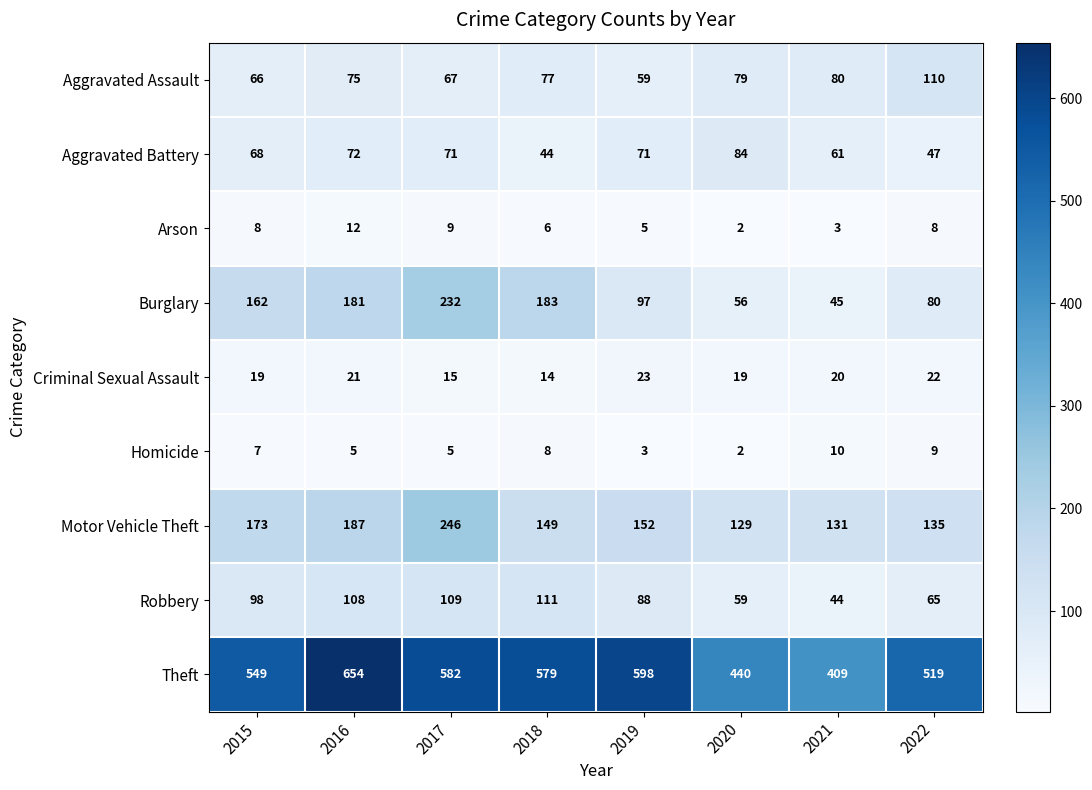

Count the number of categories in the chart.

8